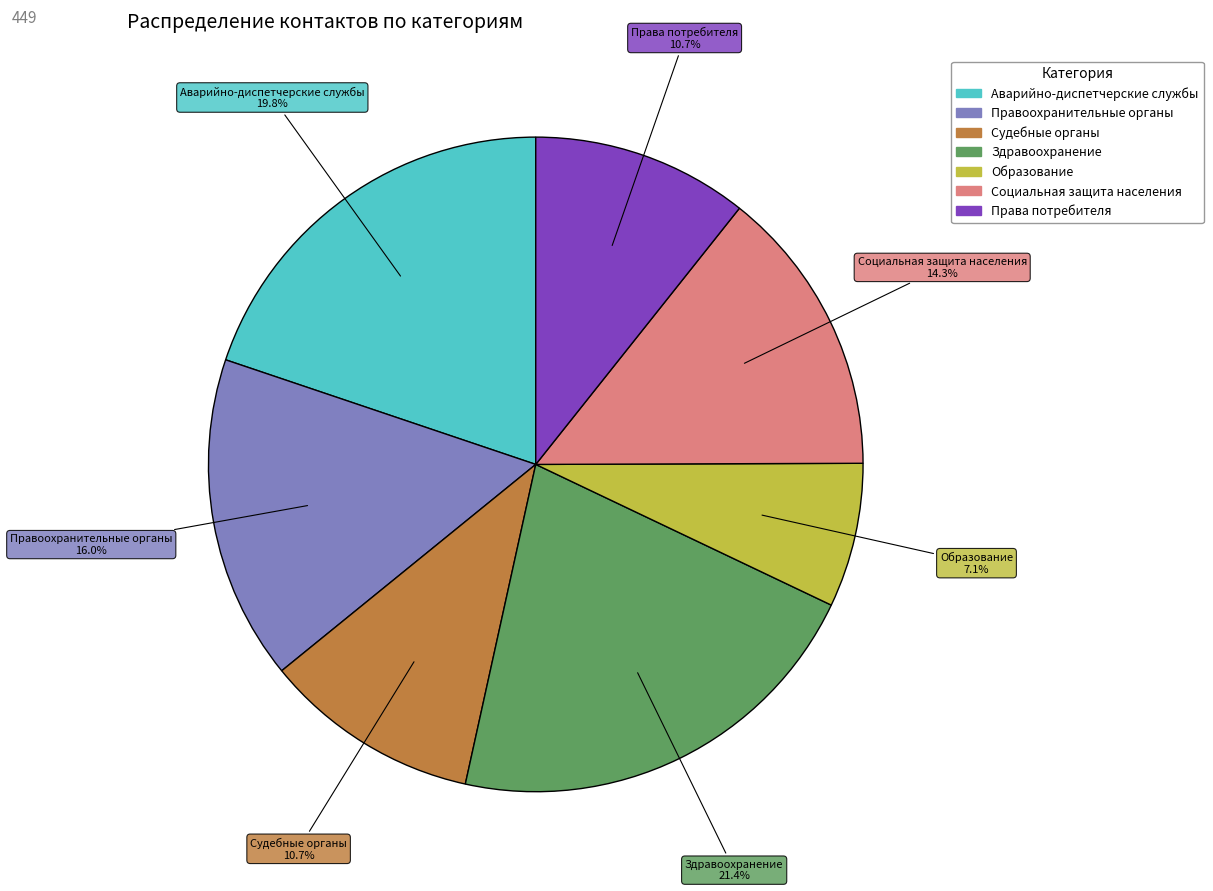

True or false: Судебные органы accounts for 11% of the total.

True